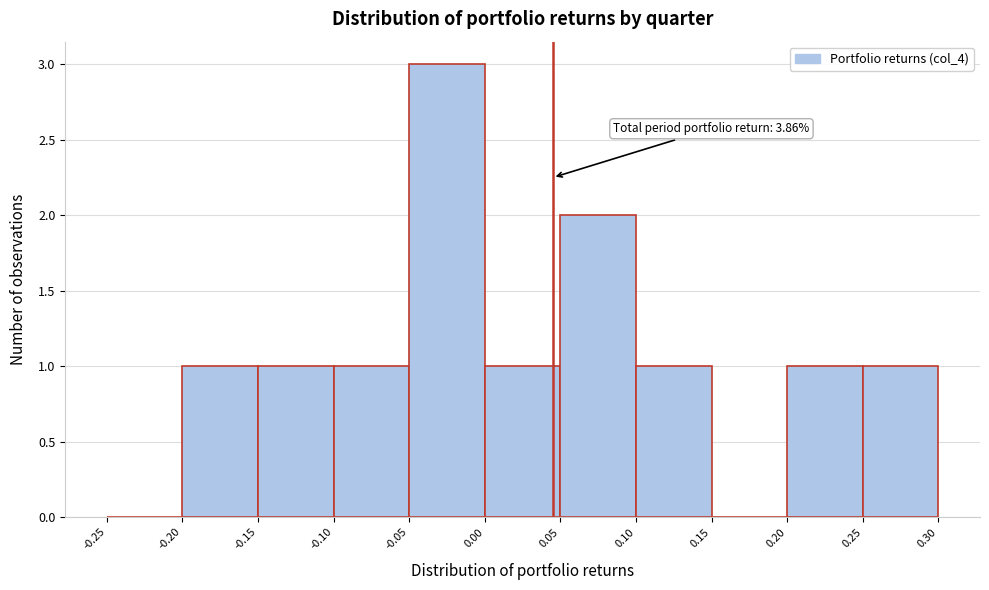

Which range on the x-axis has the tallest bar?

-0.05 to 0.00